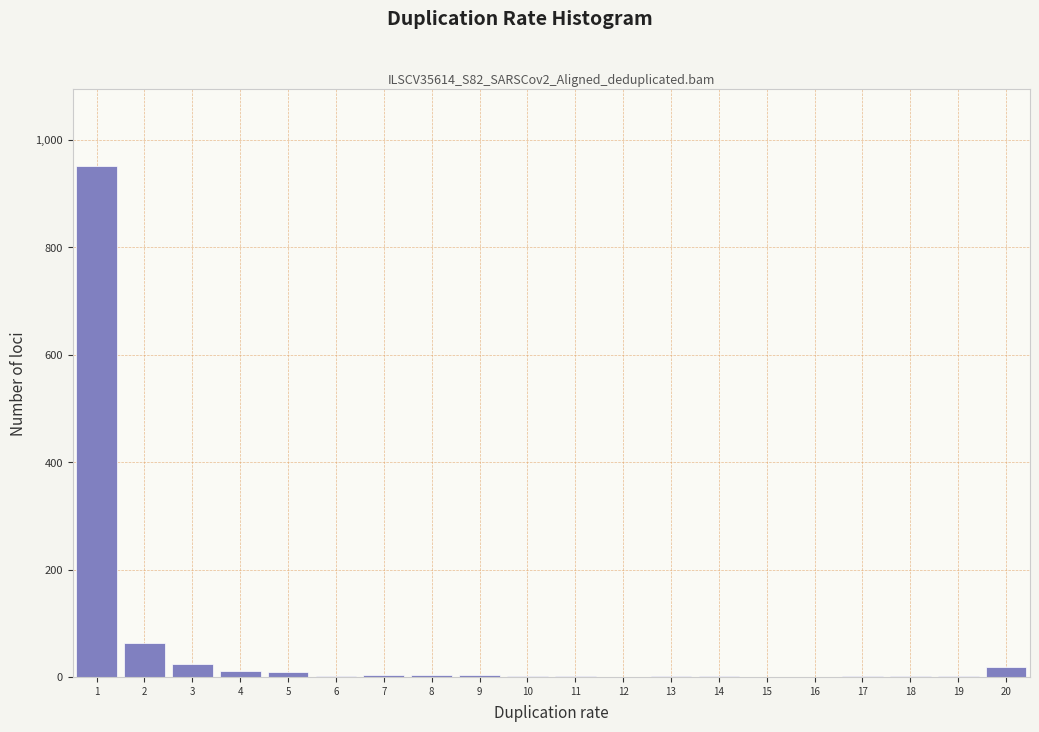

What is the sum of all values?

1104